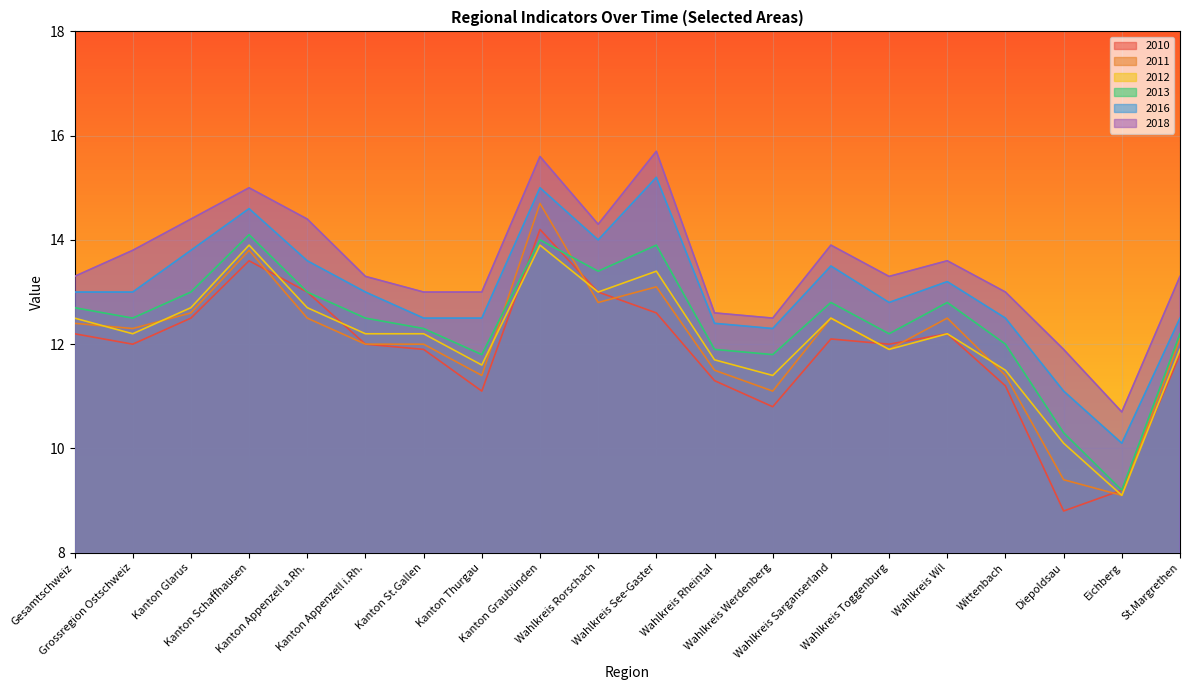

Where is the first local maximum for 2013?

Kanton Schaffhausen